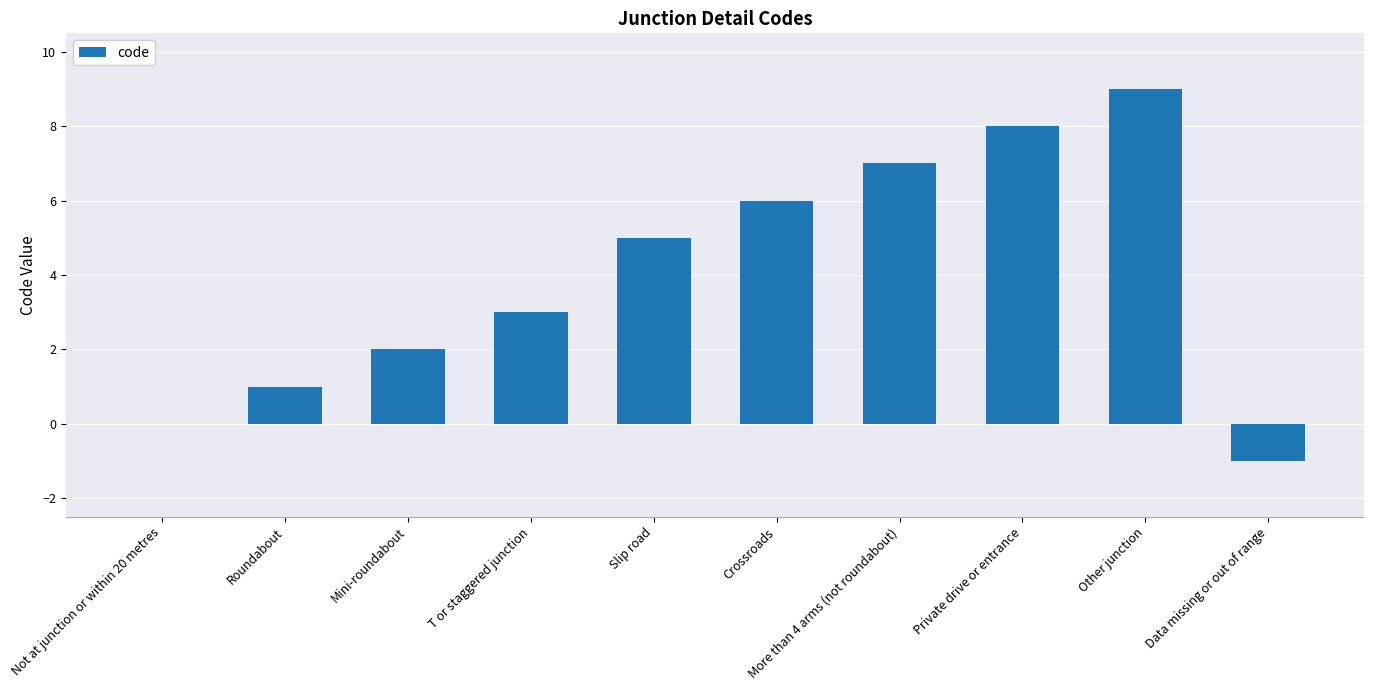

What is the sum of all values?

40